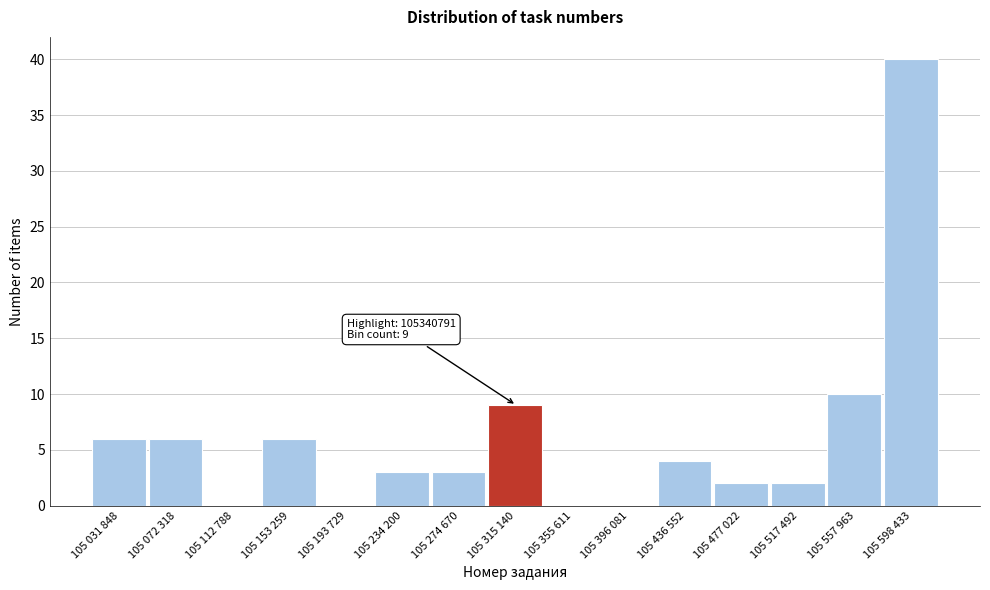

Reading left to right, list all the values displayed in this chart.

105 031 848=6	105 072 318=6	105 112 788=0	105 153 259=6	105 193 729=0	105 234 200=3	105 274 670=3	105 315 140=9	105 355 611=0	105 396 081=0	105 436 552=4	105 477 022=2	105 517 492=2	105 557 963=10	105 598 433=40